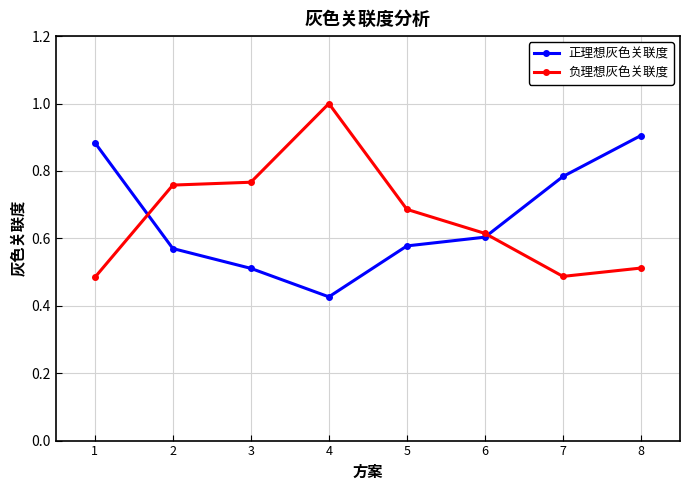

Which category has the highest value in the 负理想灰色关联度 series?

4